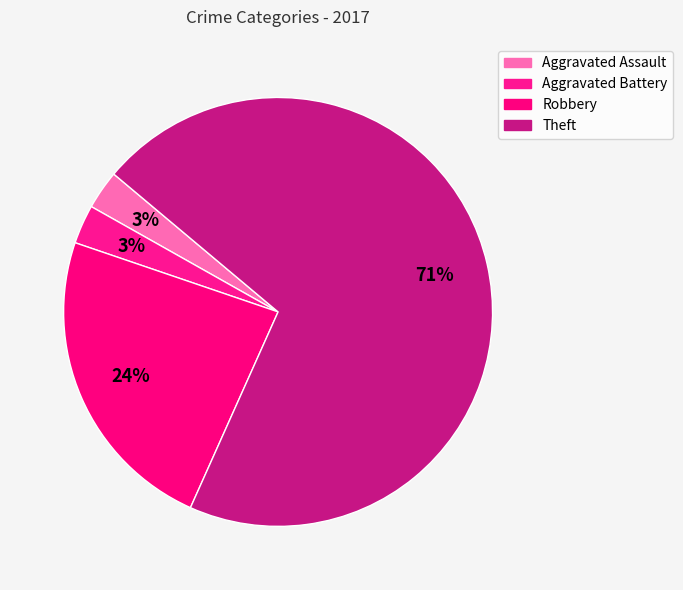

To the nearest percent, what percentage of the pie is Robbery?

24%